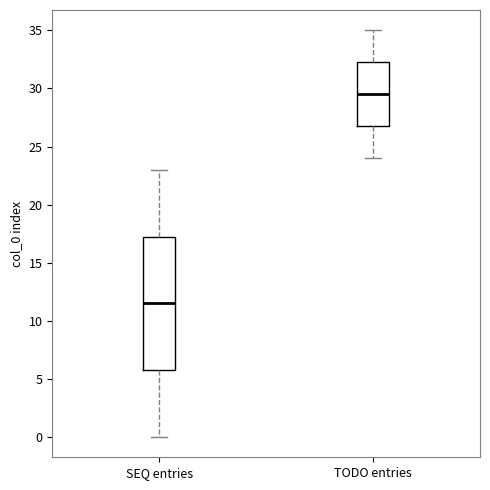

Reading left to right, transcribe this box plot: for each box, give where its median line is, the range the box spans, and where its two whiskers end, as read against the y-axis. The values are not printed on the chart, so give them approximately, as read against the axis.

SEQ entries: median 11.5, box 6.0 to 17.5, whiskers 0.0 to 23.0
TODO entries: median 29.5, box 27.0 to 32.5, whiskers 24.0 to 35.0